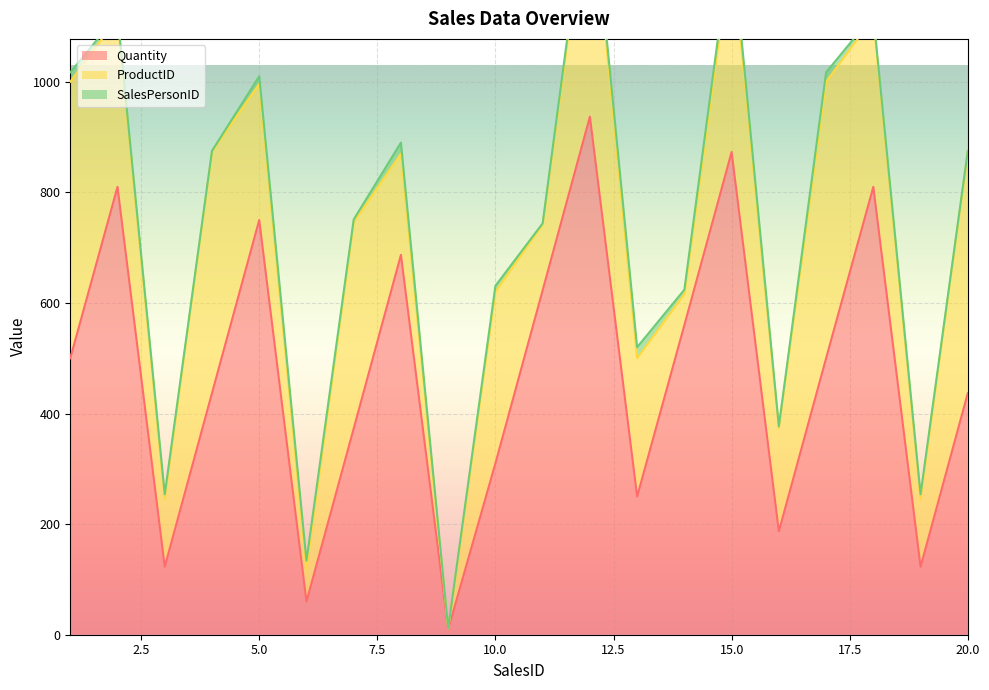

Between 3 and 6, which series saw the biggest shift?

Quantity